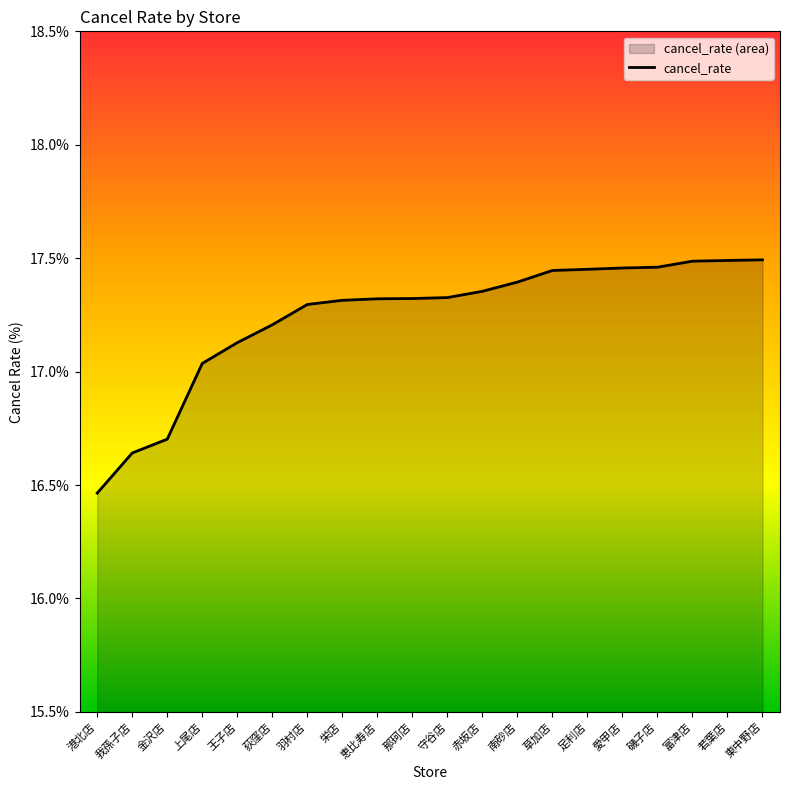

How many categories are shown in the chart?

20